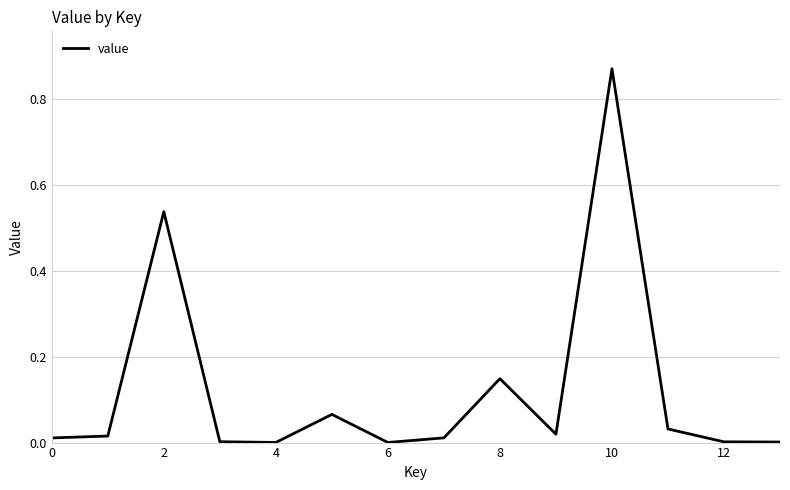

The chart shows a value of 0.0 at 12. True or false?

True